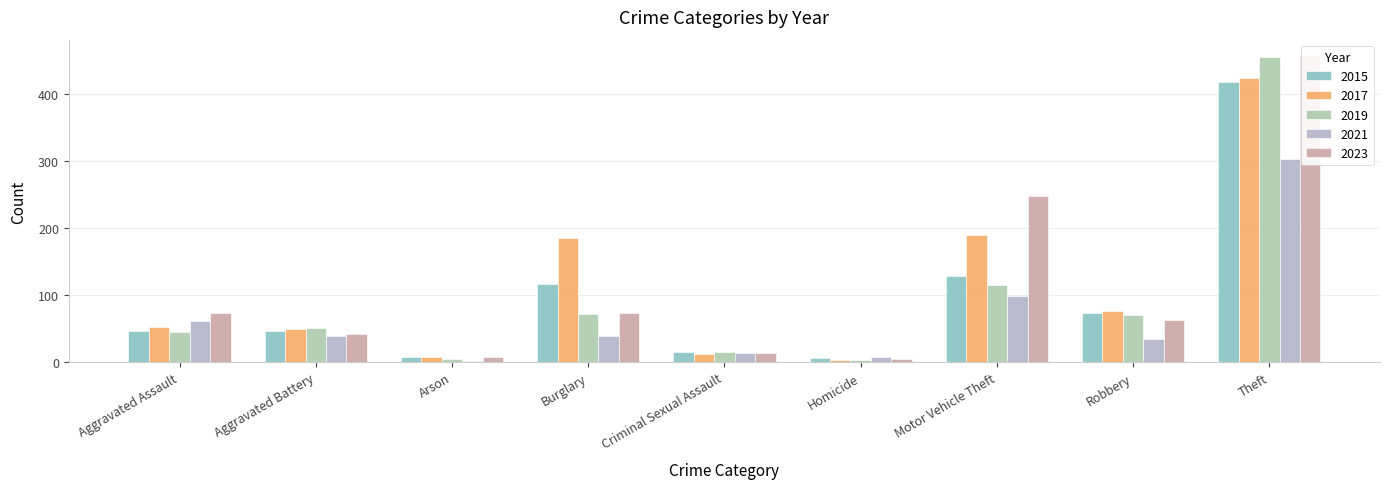

What is the average value of the 2021 series?

67